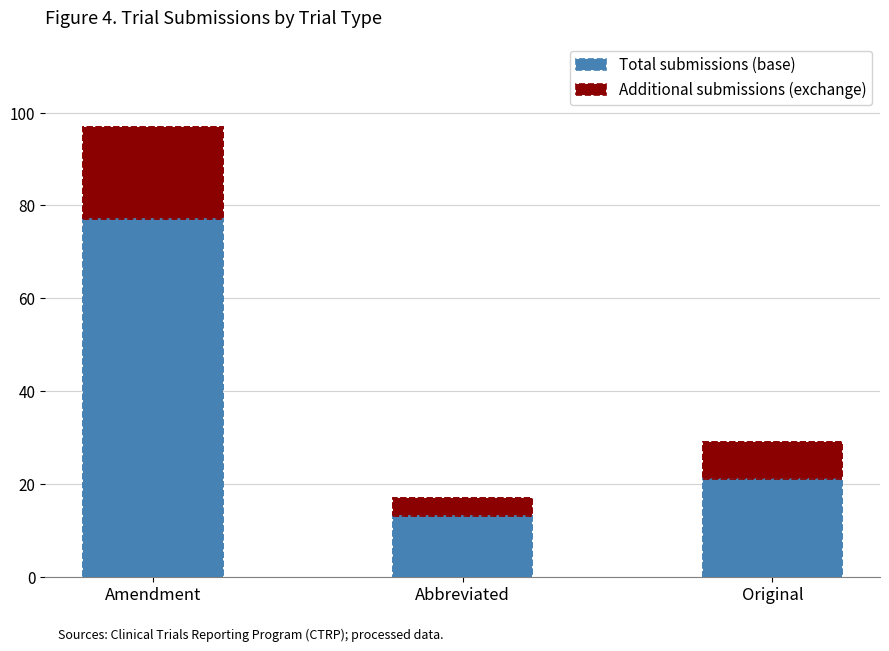

Reading left to right, list the values for the Total submissions (base) series.

Amendment=77	Abbreviated=13	Original=21